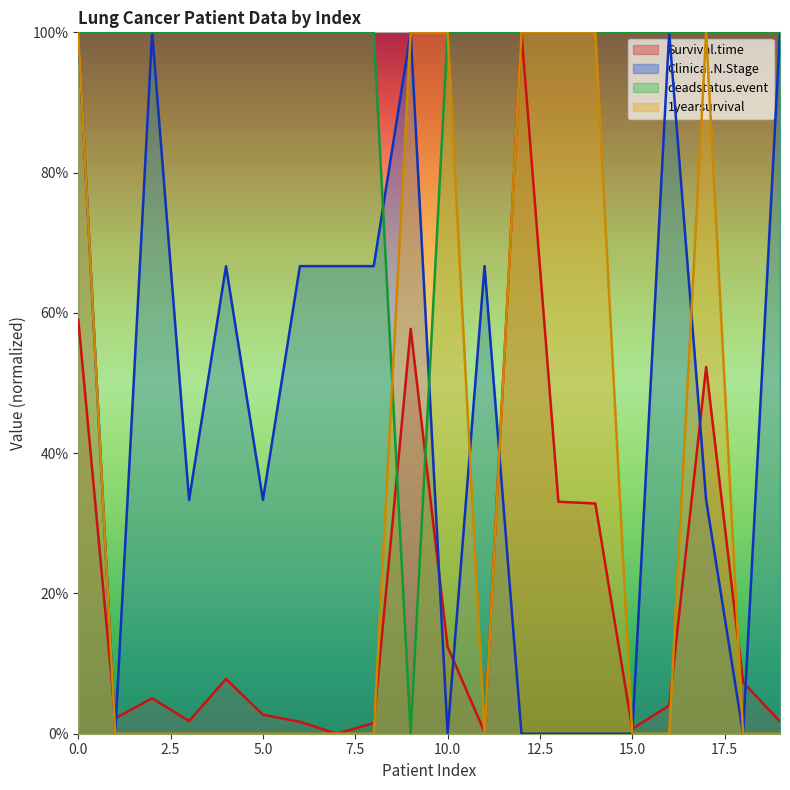

Reading left to right, what are all the values shown in this chart?

Survival.time: 0=0.6	1=0.0	2=0.1	3=0.0	4=0.1	5=0.0	6=0.0	7=0.0	8=0.0	9=0.6	10=0.1	11=0.0	12=1.0	13=0.3	14=0.3	15=0.0	16=0.0	17=0.5	18=0.1	19=0.0
Clinical.N.Stage: 0=1.0	1=0.0	2=1.0	3=0.3	4=0.7	5=0.3	6=0.7	7=0.7	8=0.7	9=1.0	10=0.0	11=0.7	12=0.0	13=0.0	14=0.0	15=0.0	16=1.0	17=0.3	18=0.0	19=1.0
deadstatus.event: 0=1.0	1=1.0	2=1.0	3=1.0	4=1.0	5=1.0	6=1.0	7=1.0	8=1.0	9=0.0	10=1.0	11=1.0	12=1.0	13=1.0	14=1.0	15=1.0	16=1.0	17=1.0	18=1.0	19=1.0
1yearsurvival: 0=1.0	1=0.0	2=0.0	3=0.0	4=0.0	5=0.0	6=0.0	7=0.0	8=0.0	9=1.0	10=1.0	11=0.0	12=1.0	13=1.0	14=1.0	15=0.0	16=0.0	17=1.0	18=0.0	19=0.0